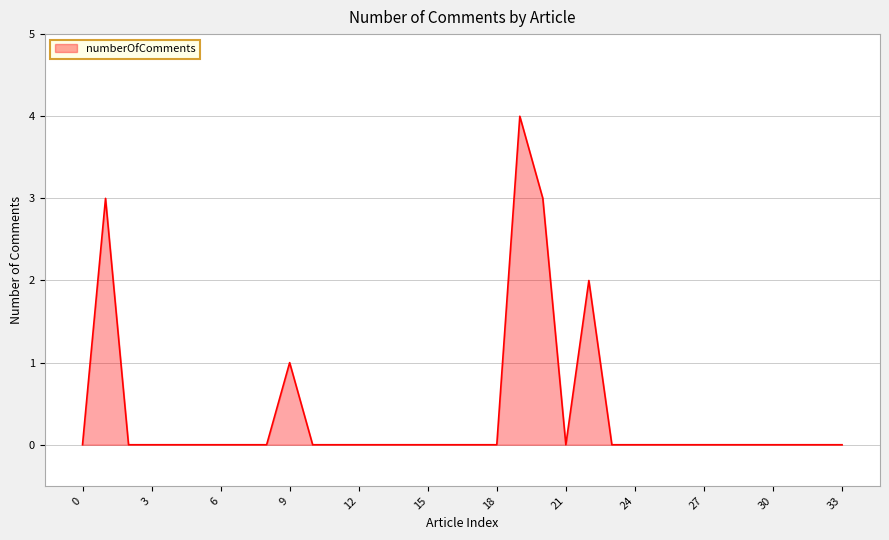

Does the chart display data point markers on the line(s)?

No